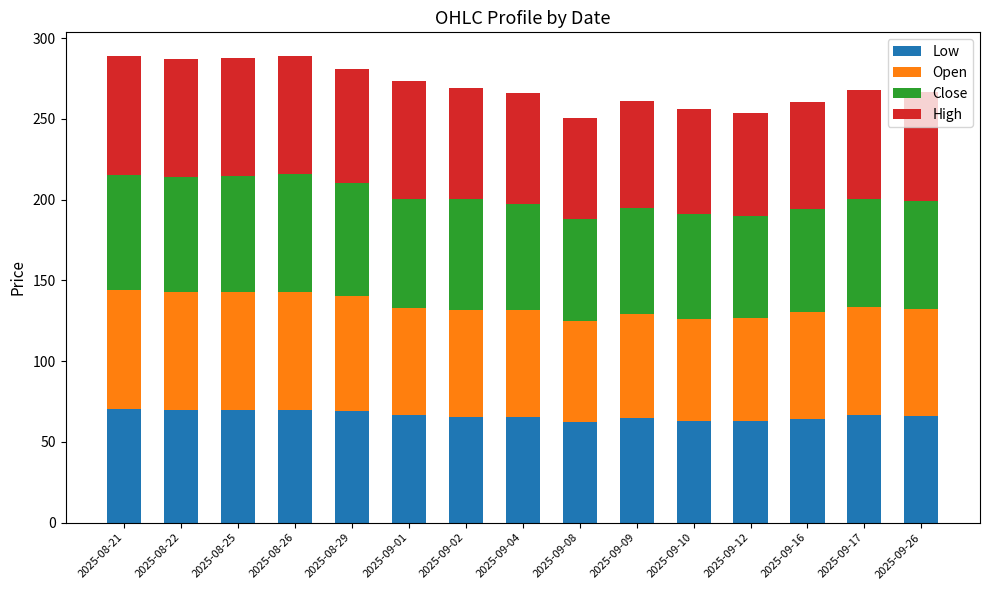

What is the lowest value of the Low series?

62.3